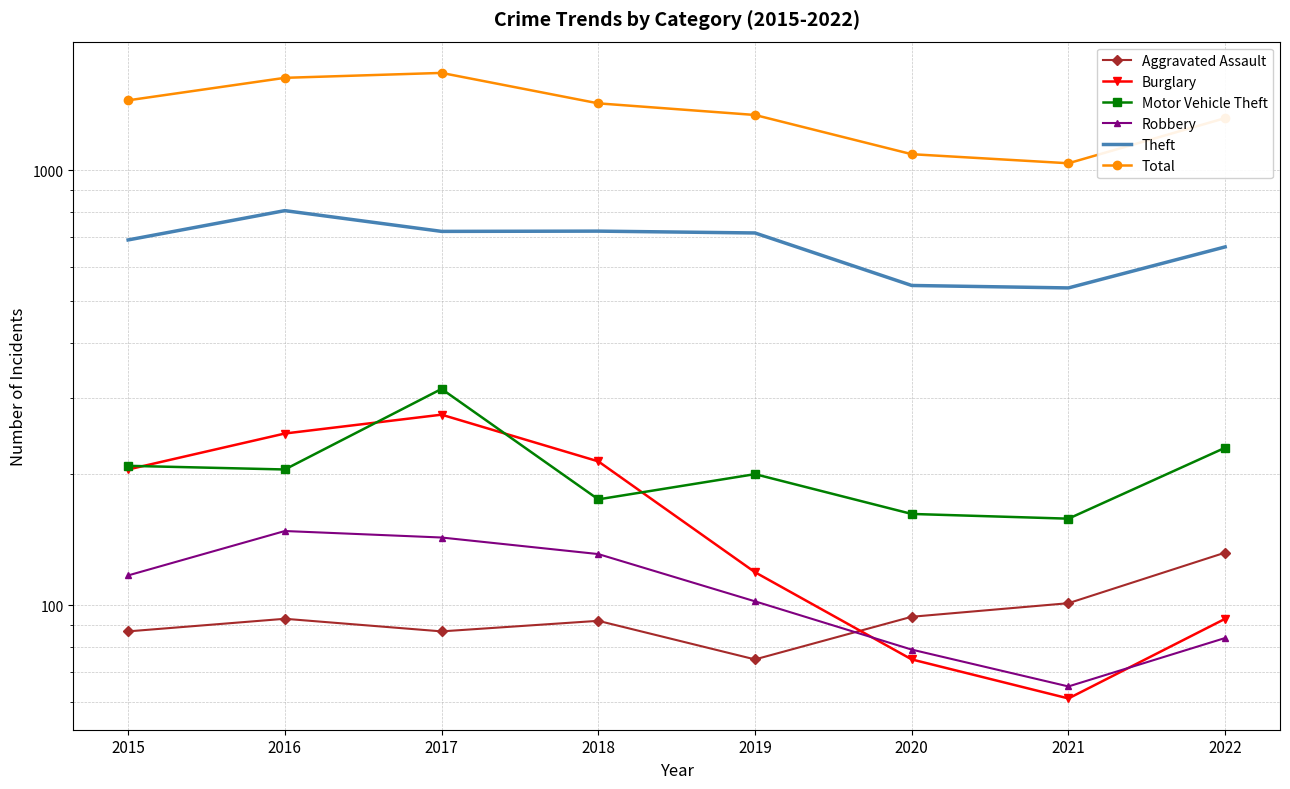

The Total series shows 525 at 2021. True or false?

False